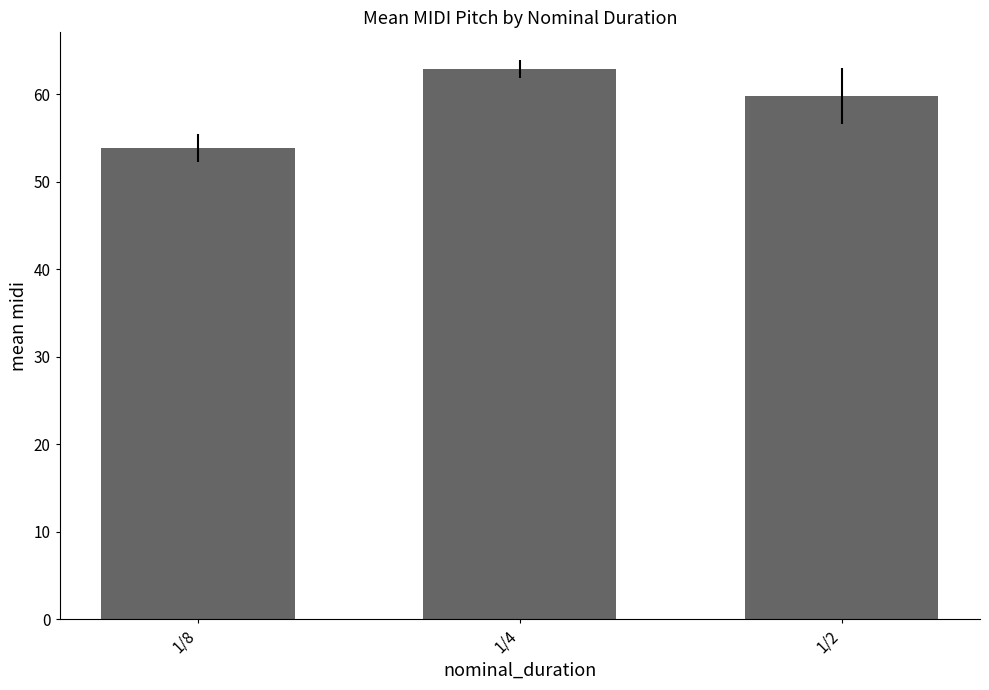

The value at 1/8 is 71.0. True or false?

False